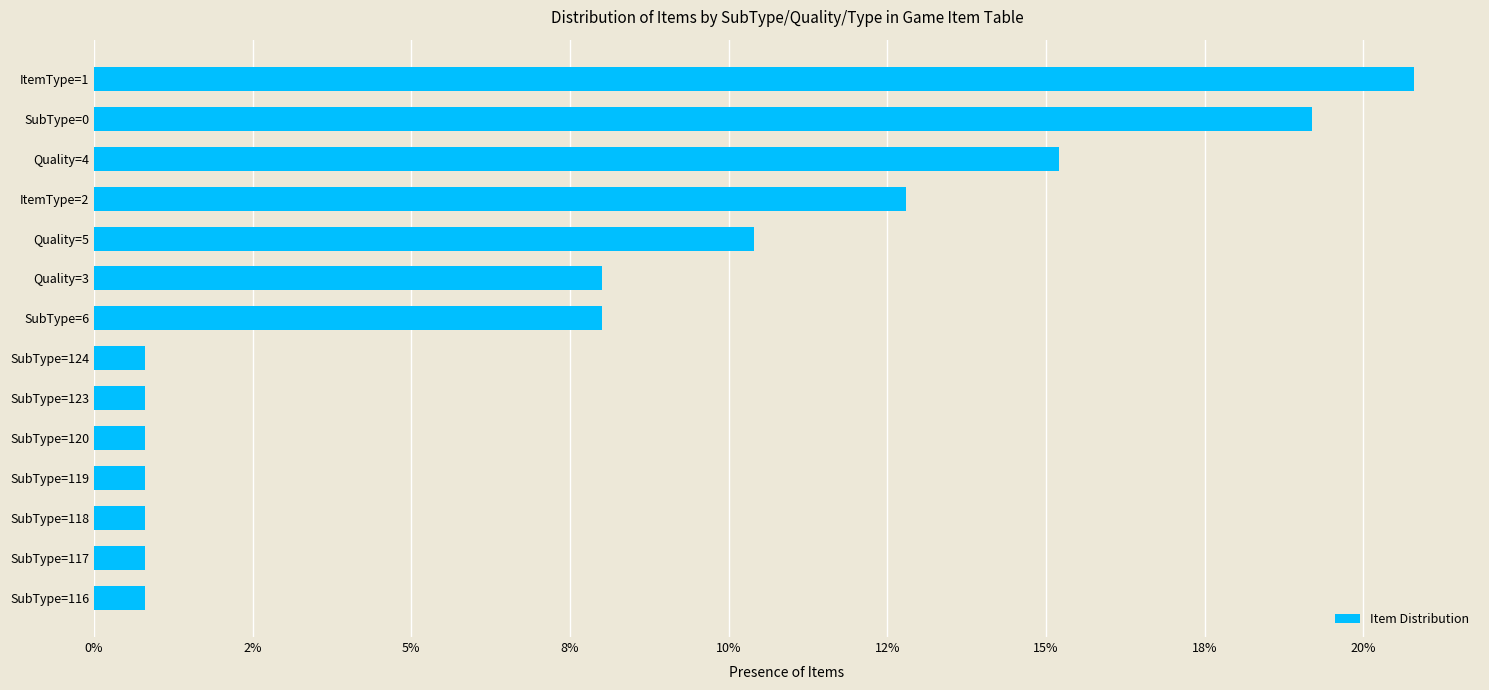

What is the average value?

0.1